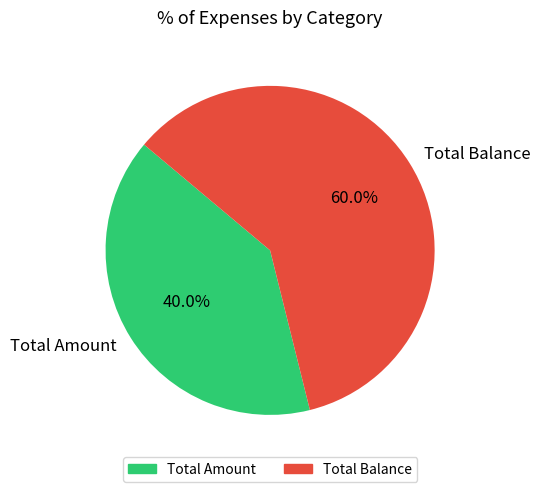

What is the ratio of the value at Total Balance to the value at Total Amount?

1.5